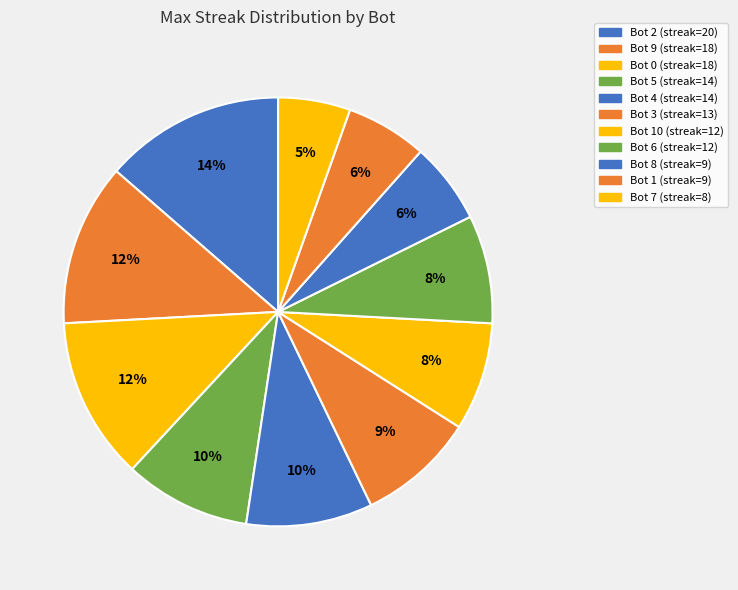

Does any single category account for the majority?

No